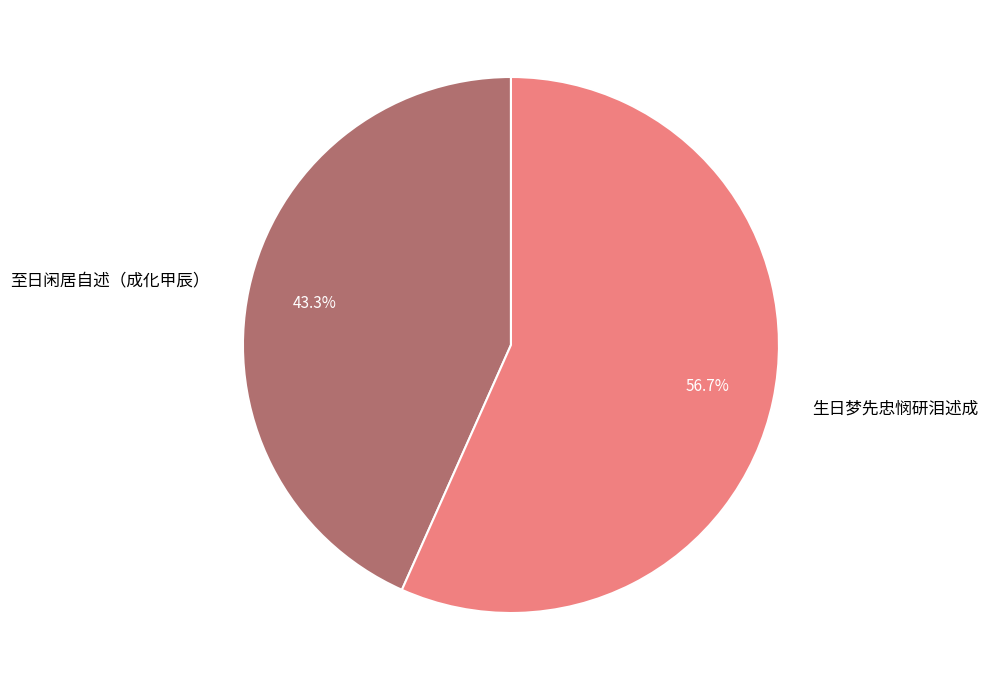

To the nearest percent, what portion does 至日闲居自述（成化甲辰） represent?

43%